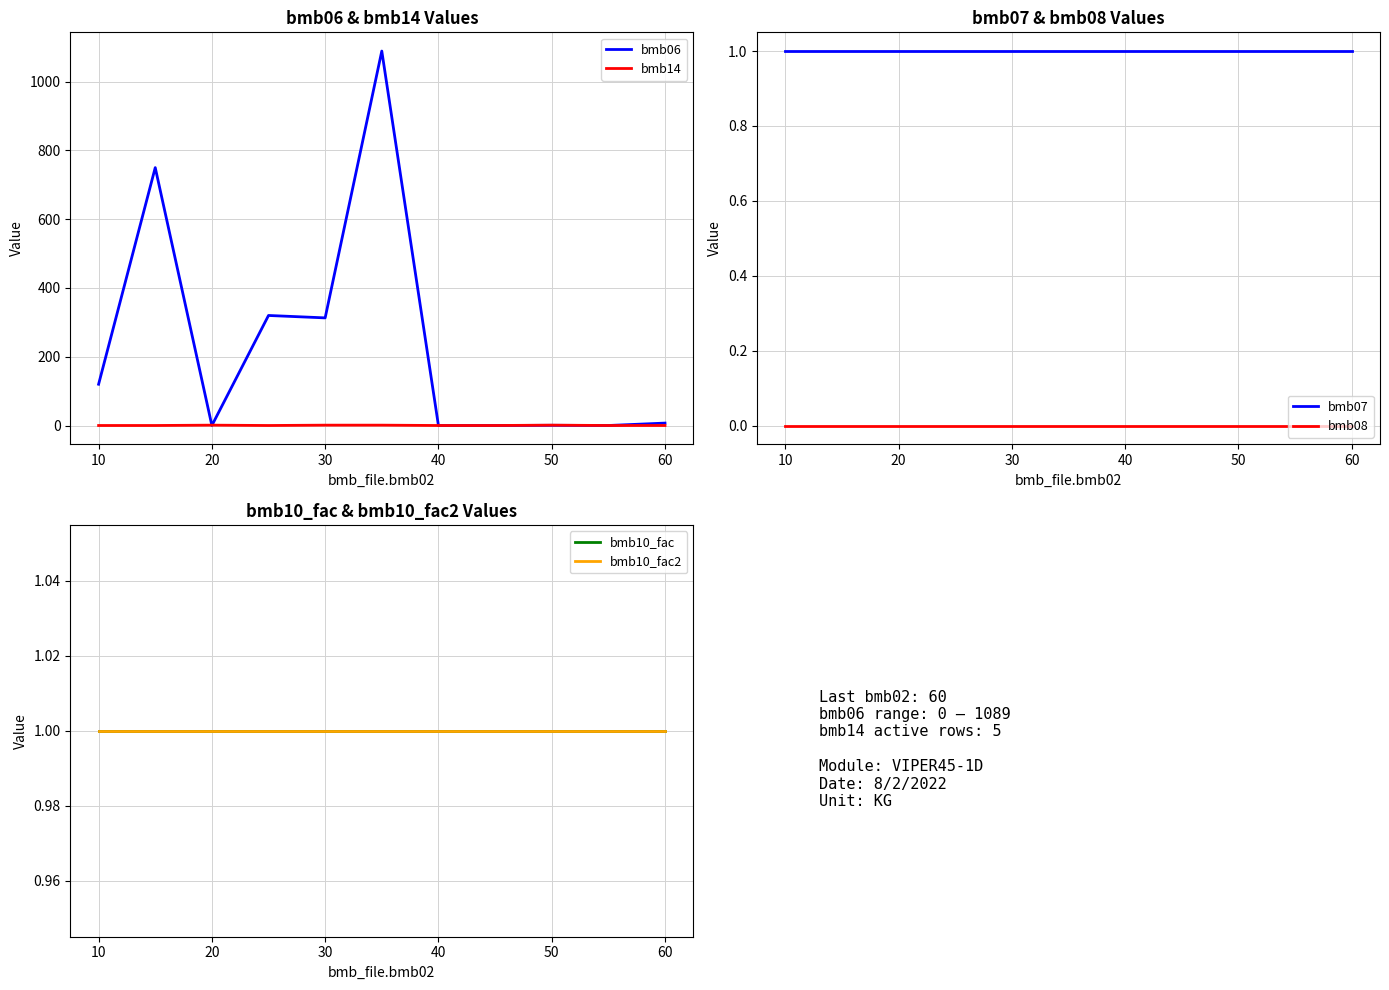

The bmb07 series shows 2 at 10. True or false?

False